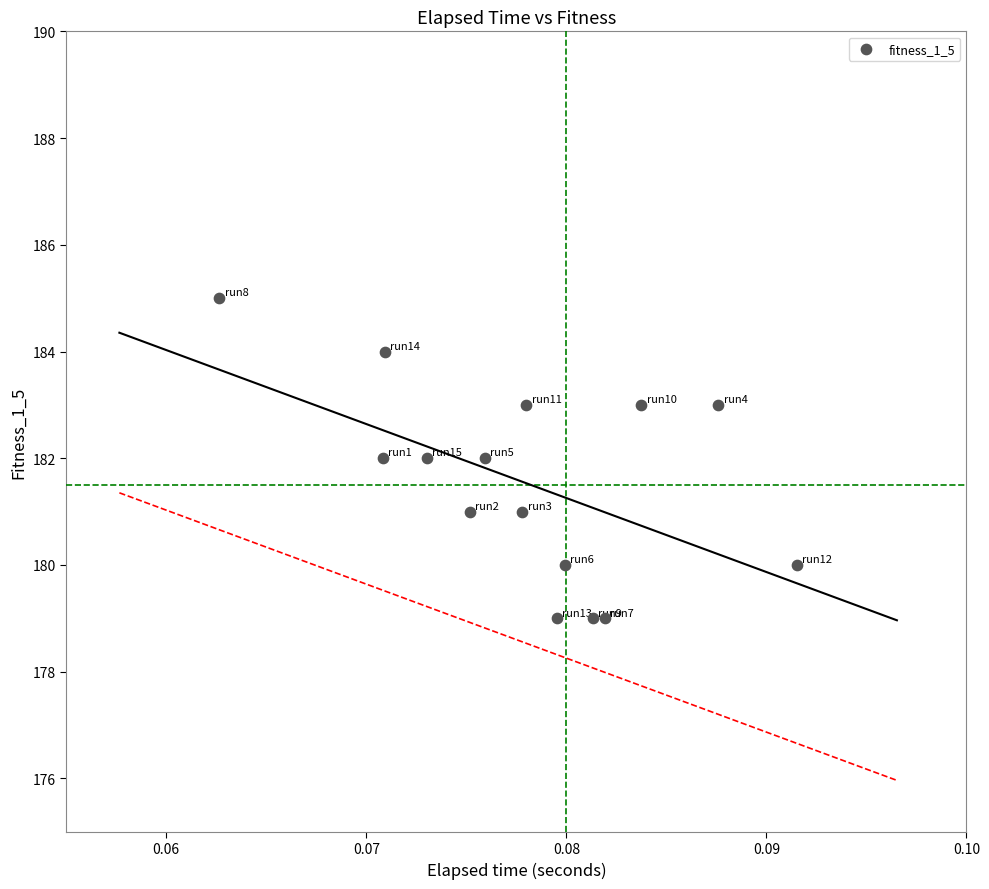

What is the range of Y values (max minus min)?

6